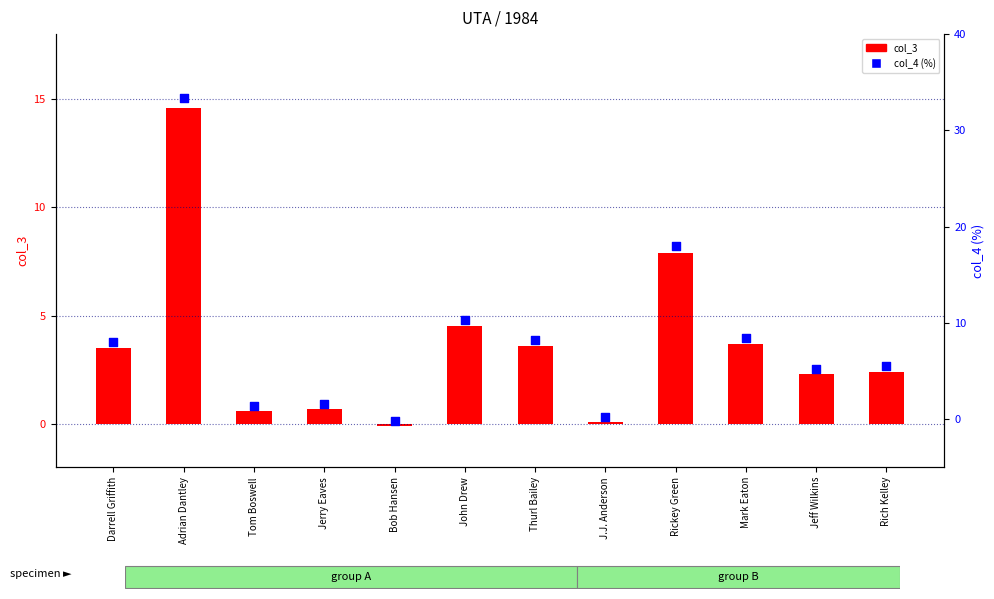

Which series has the largest total across all categories?

col_4 (%)